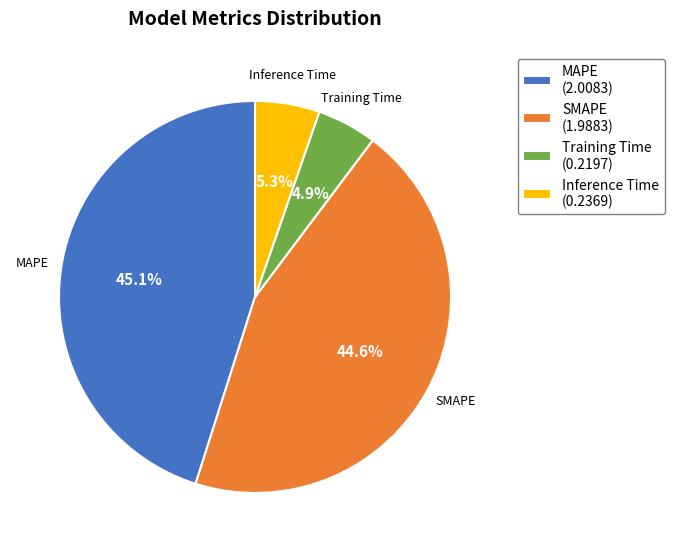

To the nearest percent, what is the combined percentage of SMAPE and MAPE?

90%